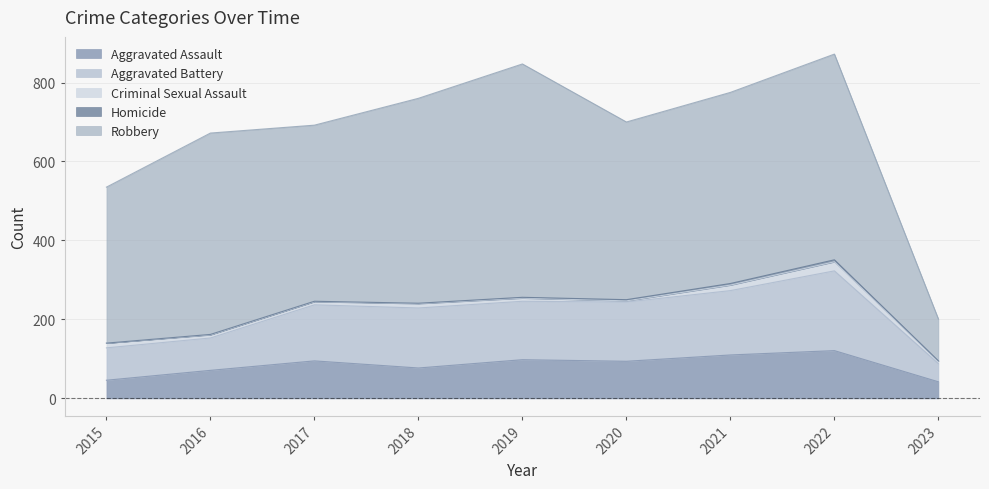

At how many categories does at least one series exceed 300?

8